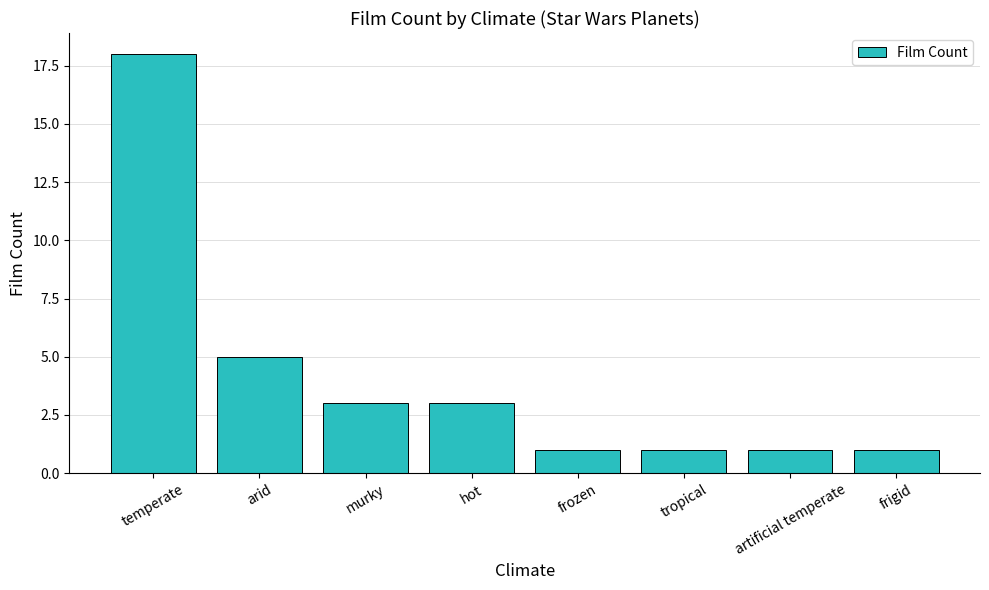

Does the chart contain any negative values?

No